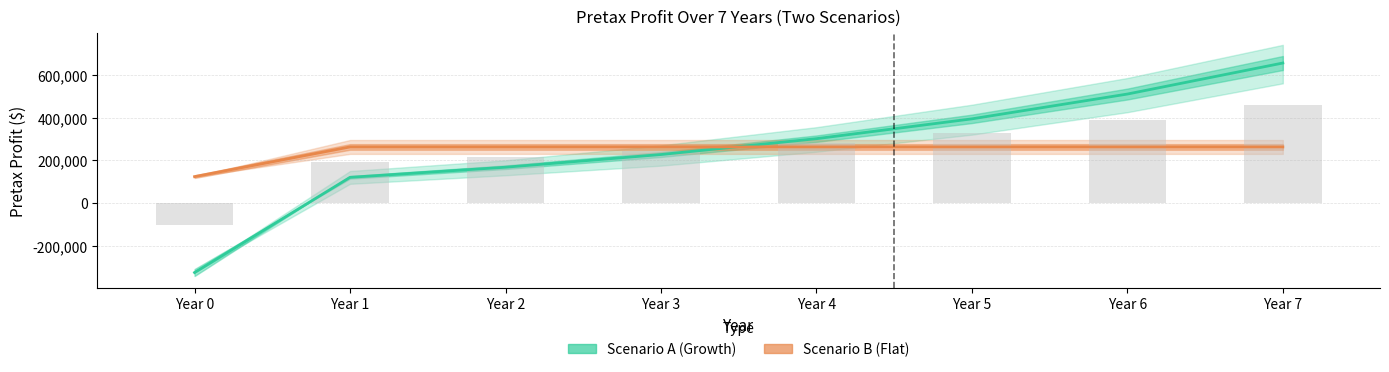

How many values in Scenario A (Growth) are above zero?

7